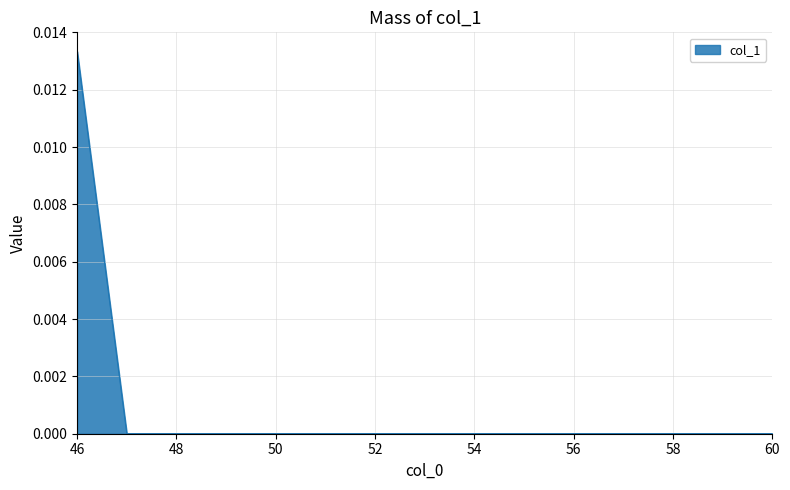

Which label corresponds to the largest value in the chart?

46